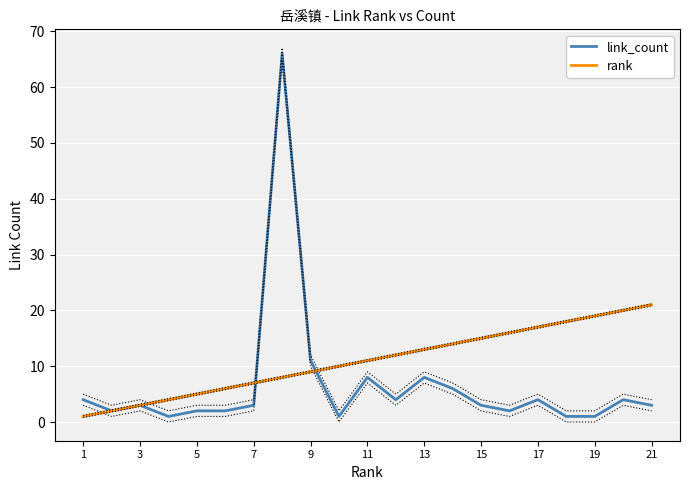

What is the maximum value for link_count?

66